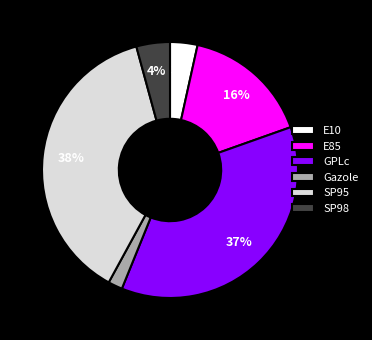

Is it true that SP95 is 38% of the pie?

True